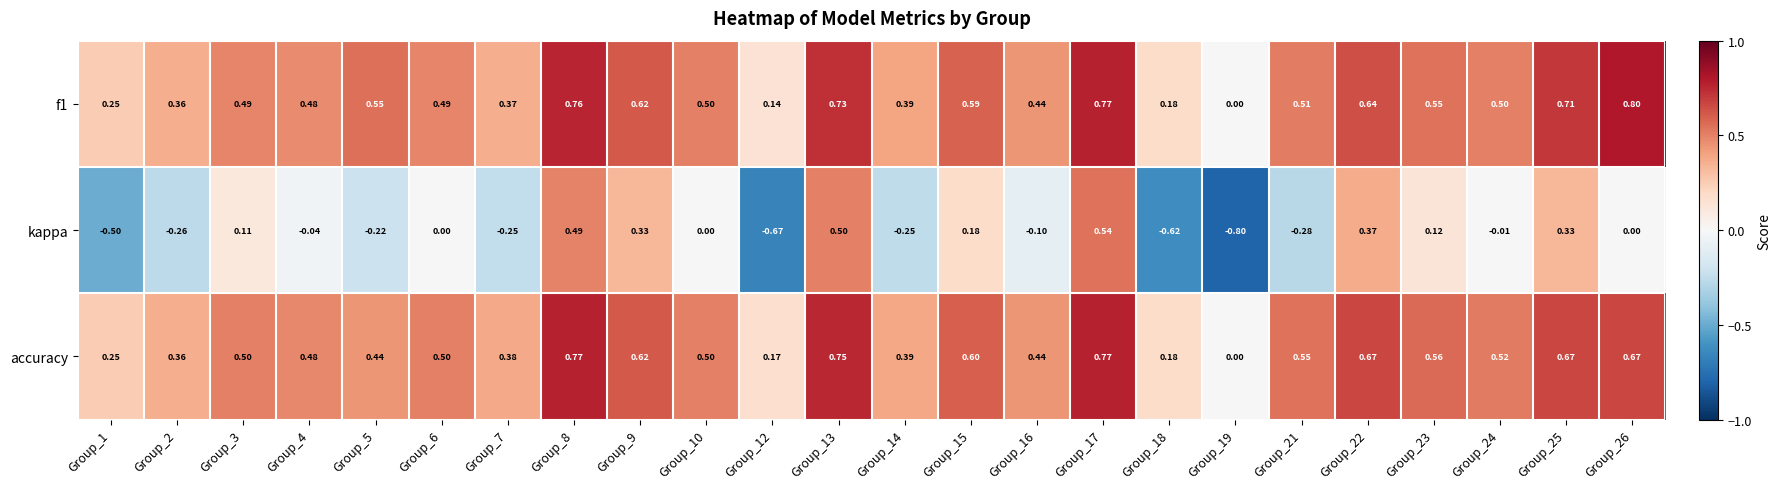

Is the value of accuracy at Group_22 greater than the value of kappa at Group_4?

Yes